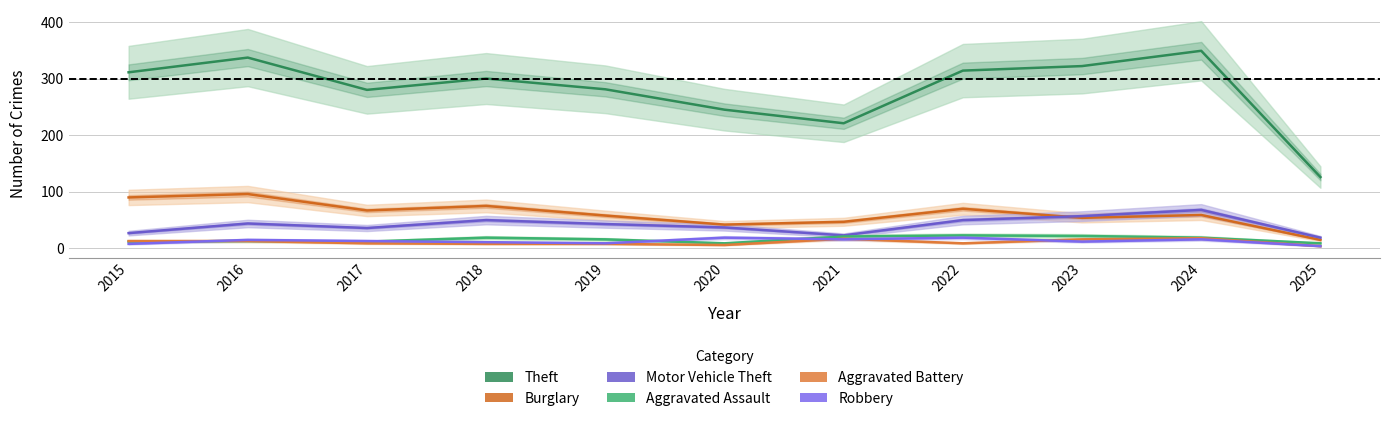

Which has a higher value, 2025 or 2019?

2019